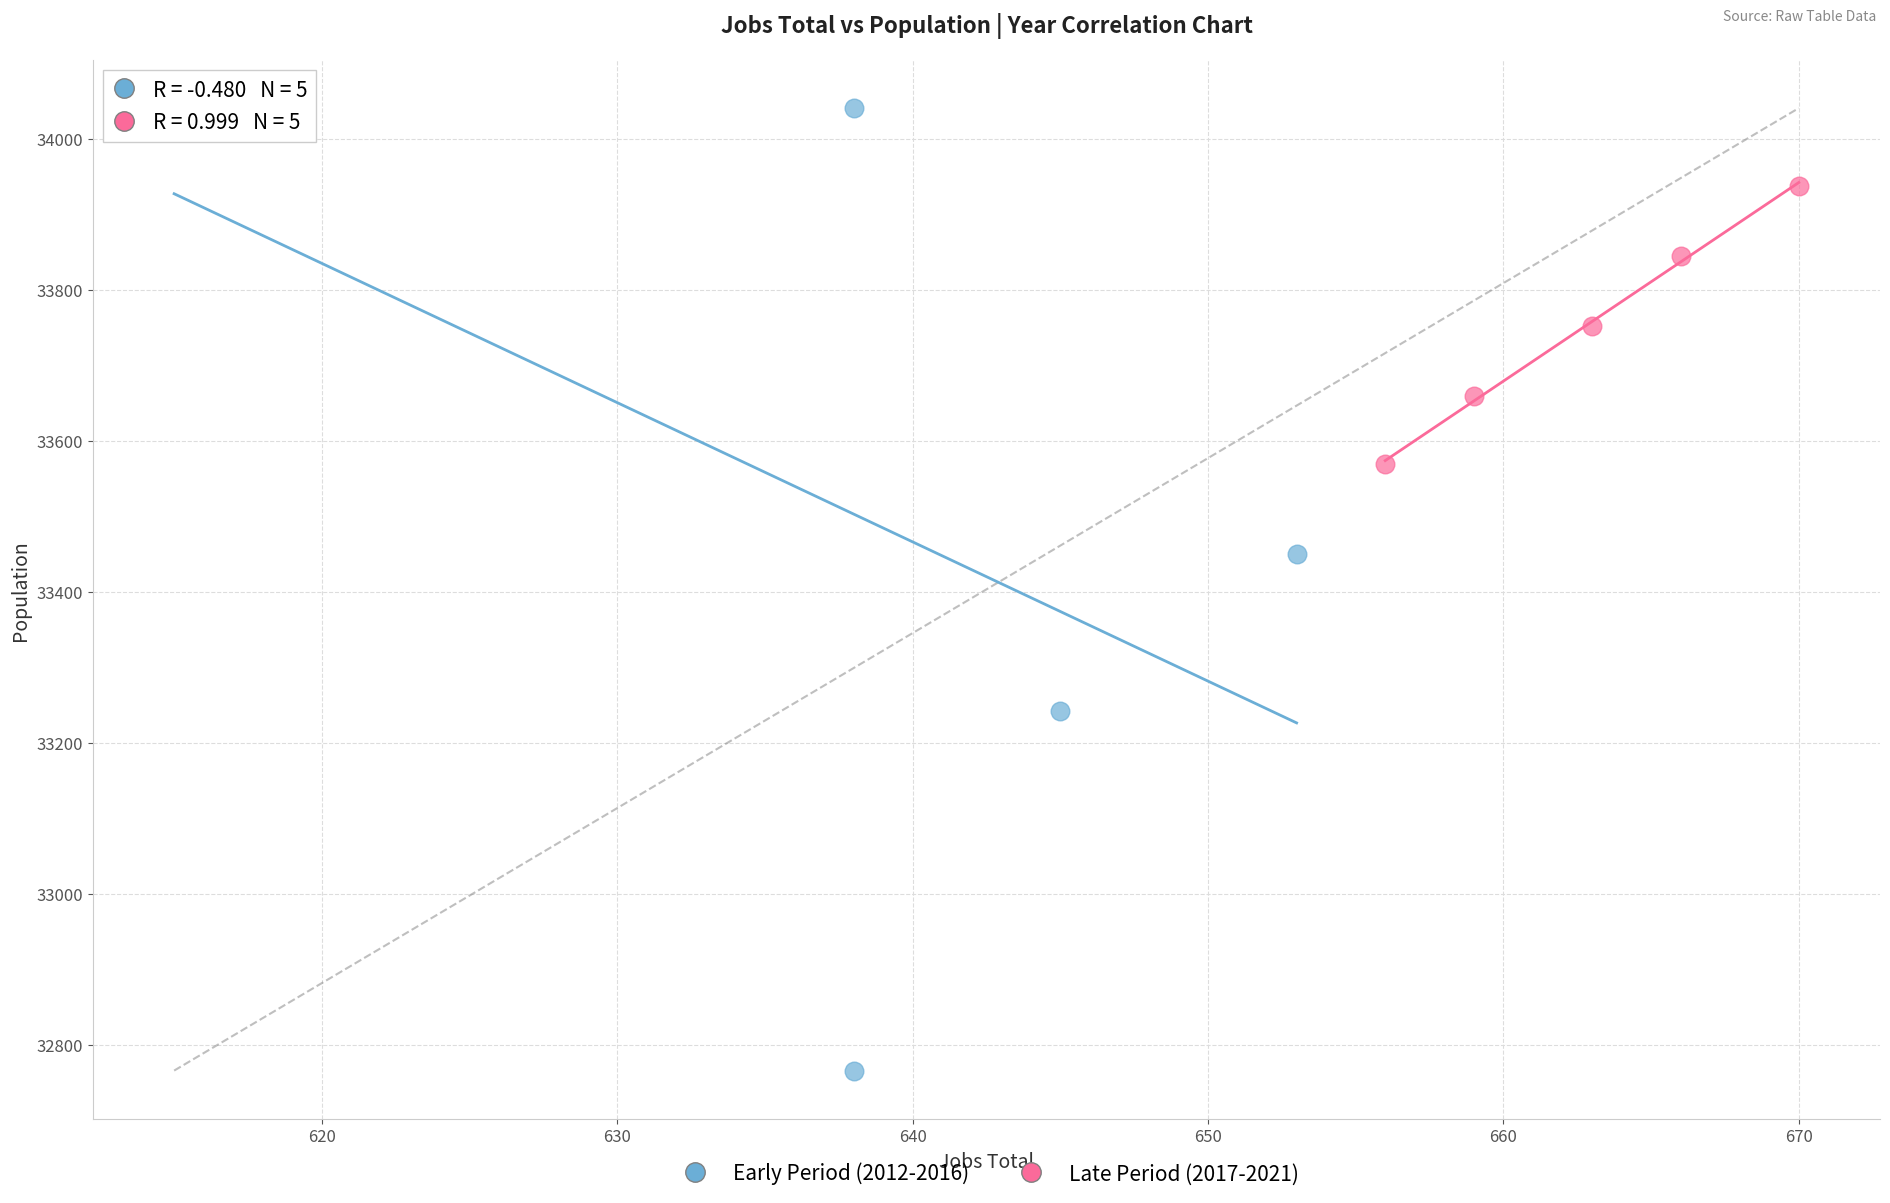

Which series has the largest Y range (max minus min)?

Early Period (2012-2016)